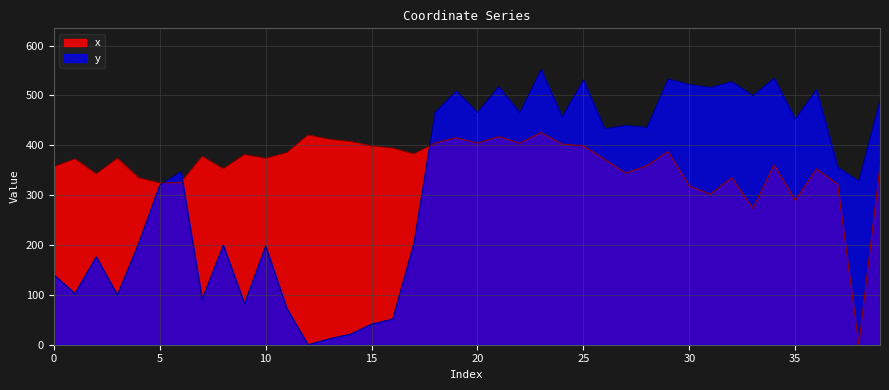

Which has a higher value, 24 or 35?

24